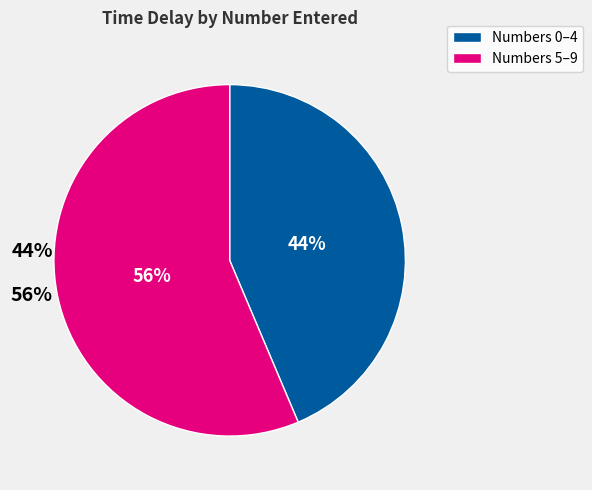

Combined, do Numbers 5–9 and Numbers 0–4 account for over 50%?

Yes